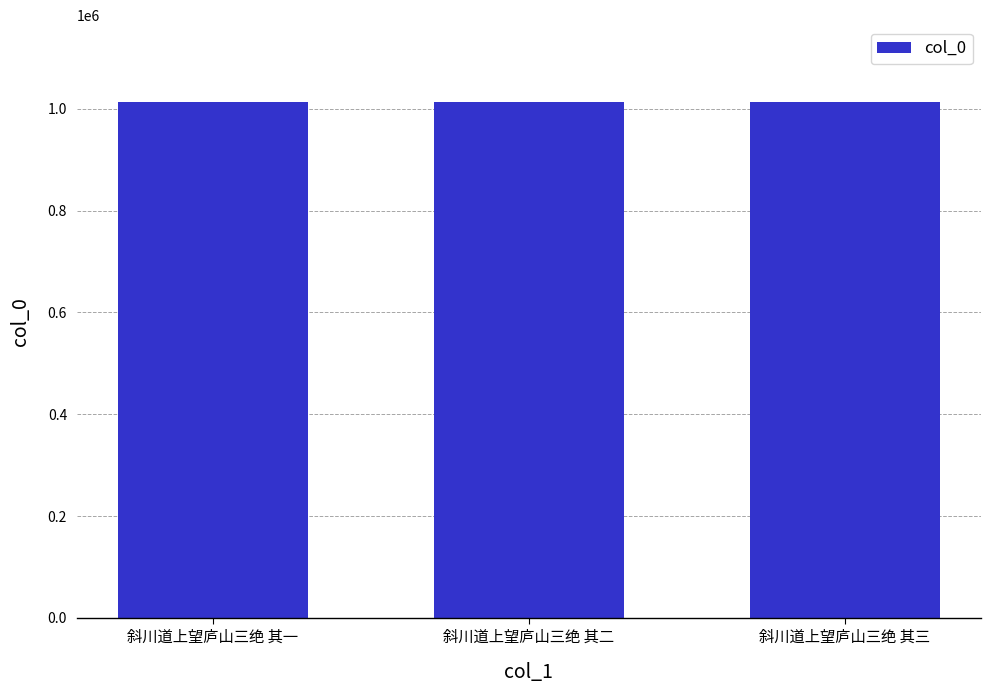

Read the value at 斜川道上望庐山三绝 其一.

1012311